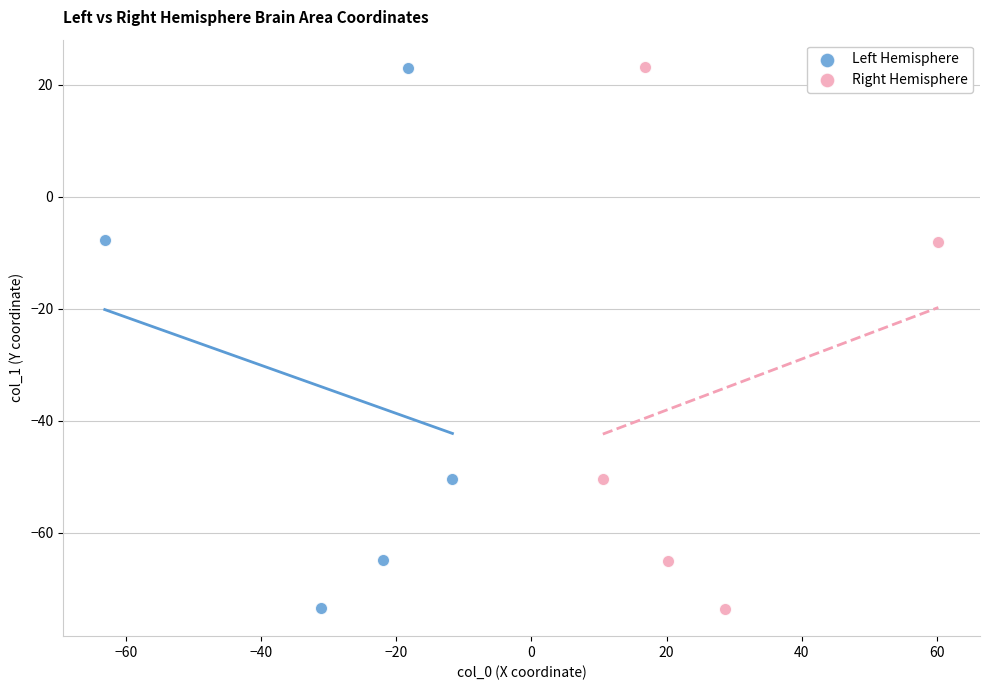

Which series has the largest Y range (max minus min)?

Right Hemisphere